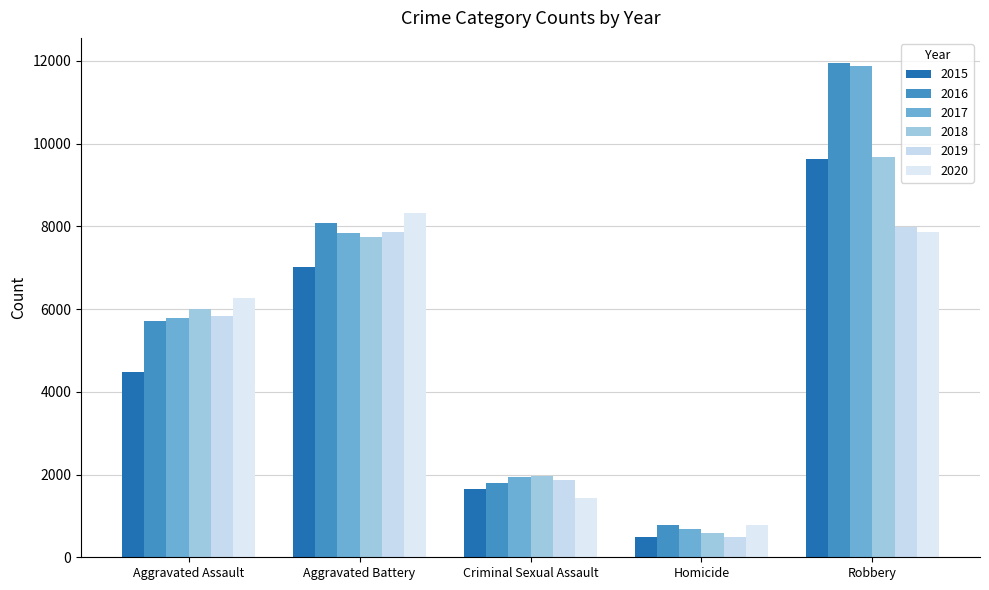

Reading right to left, list all the values displayed in this chart.

2015: 9638	496	1657	7018	4480
2016: 11960	786	1808	8085	5712
2017: 11880	672	1930	7845	5793
2018: 9679	589	1967	7735	6001
2019: 7994	498	1862	7857	5840
2020: 7855	785	1440	8319	6263